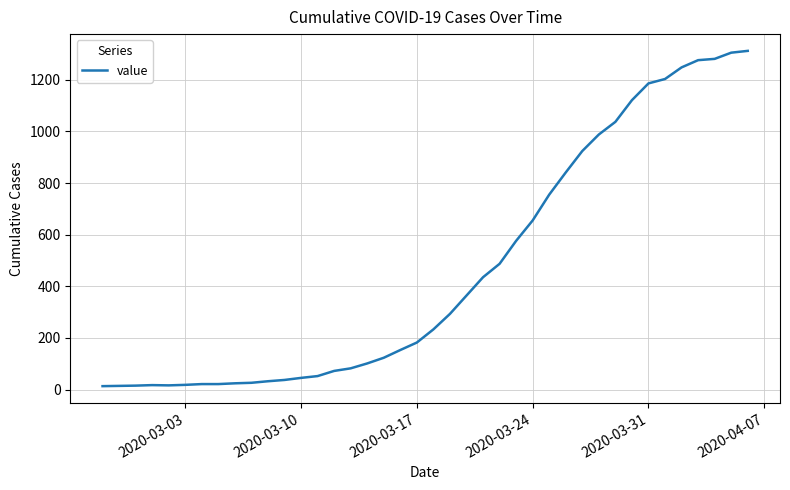

What is the maximum value shown in the chart?

1312